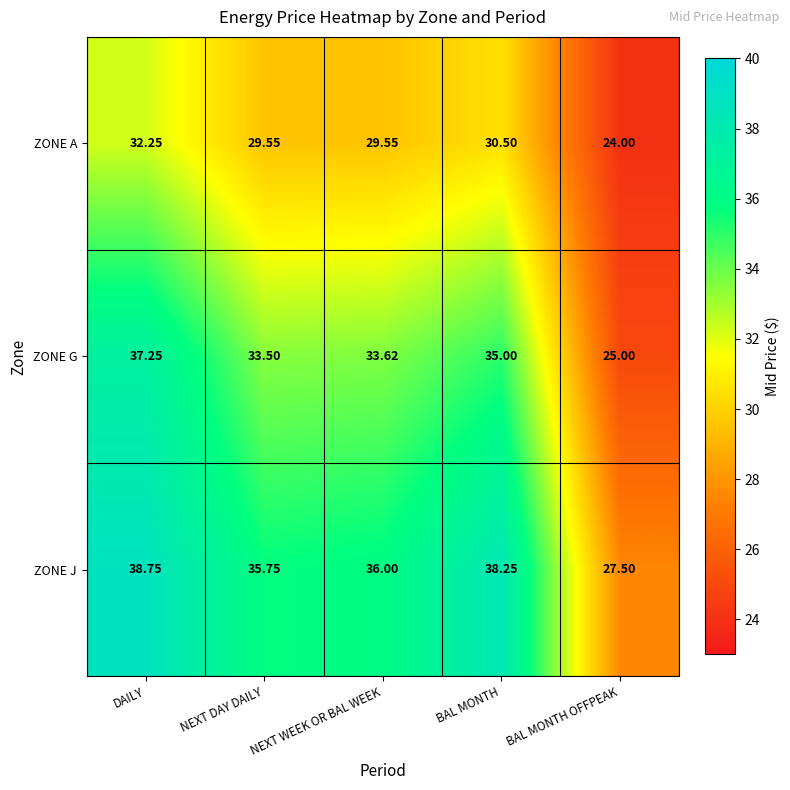

Rank the series by their average value, from highest to lowest.

ZONE J, ZONE G, ZONE A